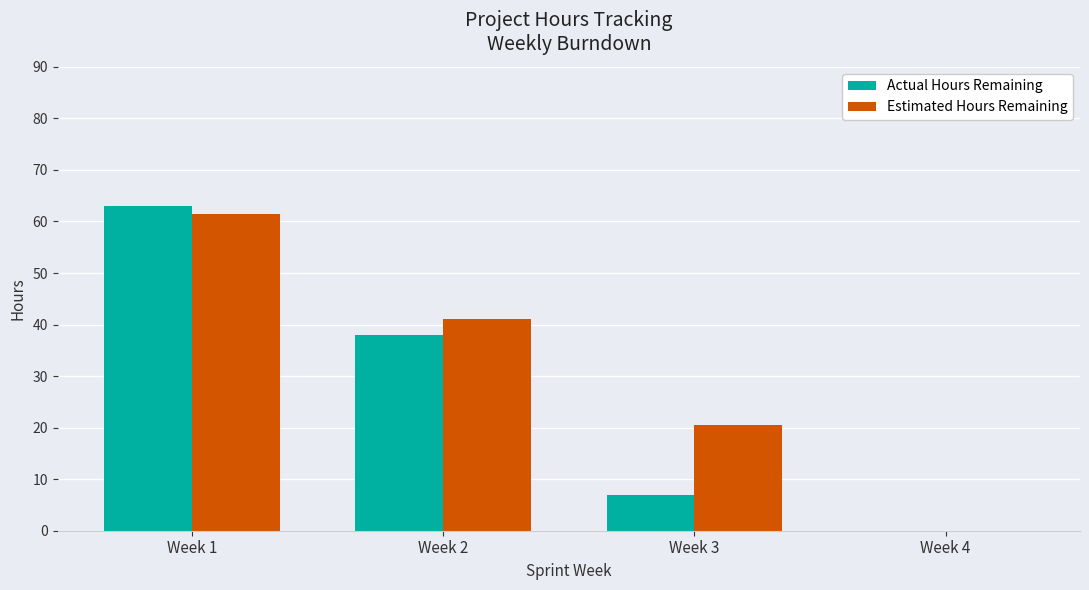

Which category has the highest value across all series?

Week 1